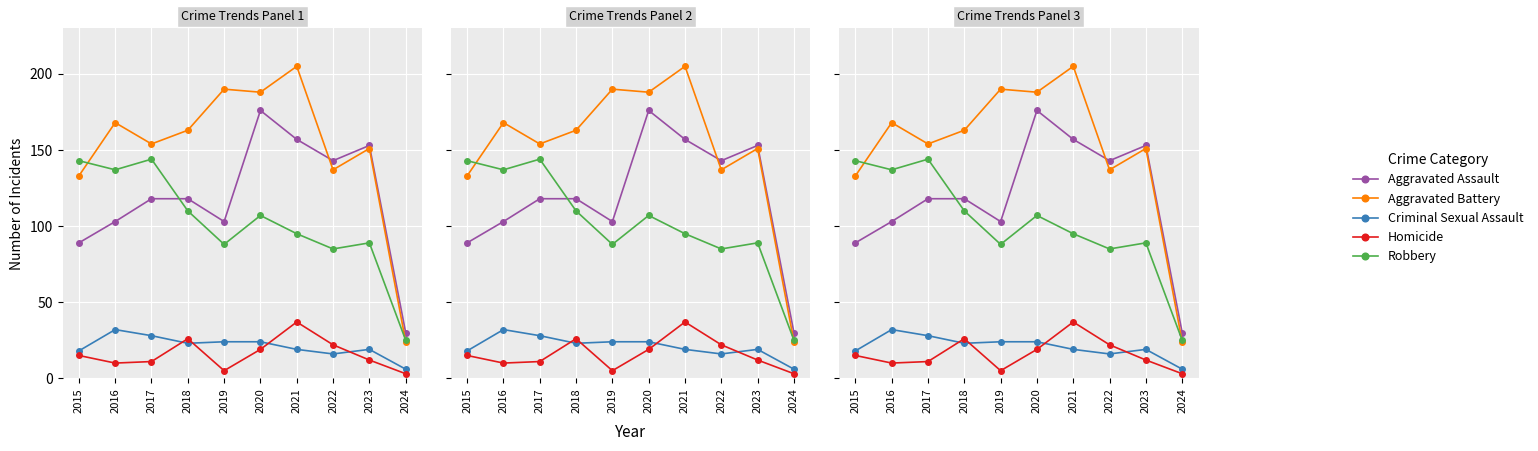

What is the value of the Criminal Sexual Assault point at the 10th from the left?

6